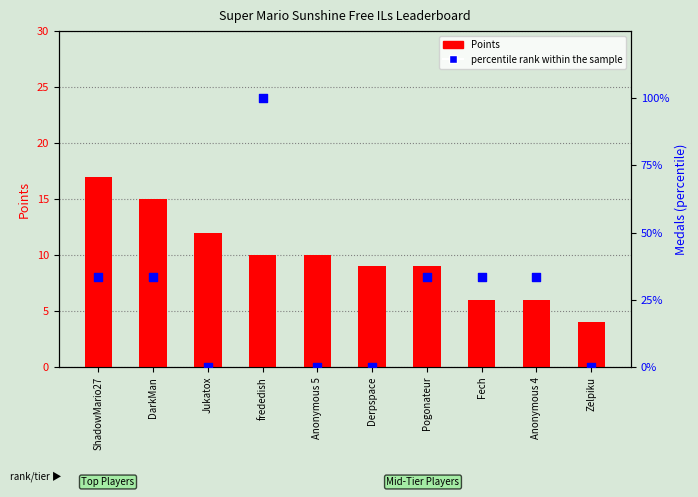

What are all the series names shown in the legend?

Points, percentile rank within the sample